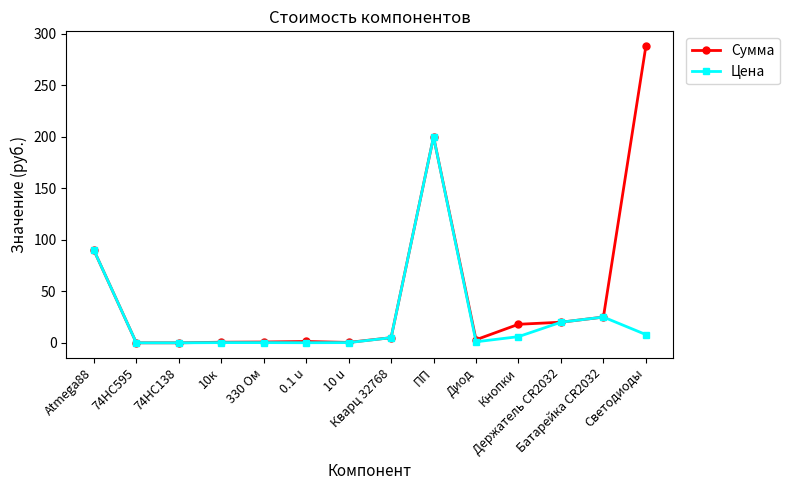

True or false: Цена has more than 1 points higher than both neighbors.

True